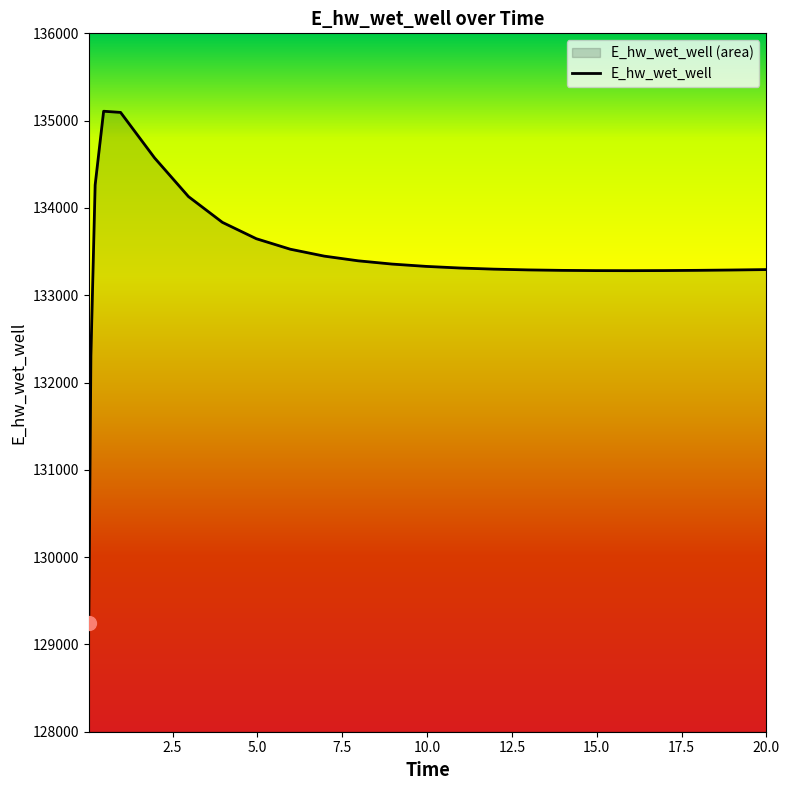

List the labels in order of value, smallest first.

0.03125, 0.09375, 15.96875, 14.96875, 16.96875, 13.96875, 17.96875, 18.96875, 12.96875, 19.96875, 20.0, 11.96875, 10.96875, 9.96875, 8.96875, 7.96875, 6.96875, 5.96875, 4.96875, 3.96875, 2.96875, 0.21875, 1.96875, 0.96875, 0.46875